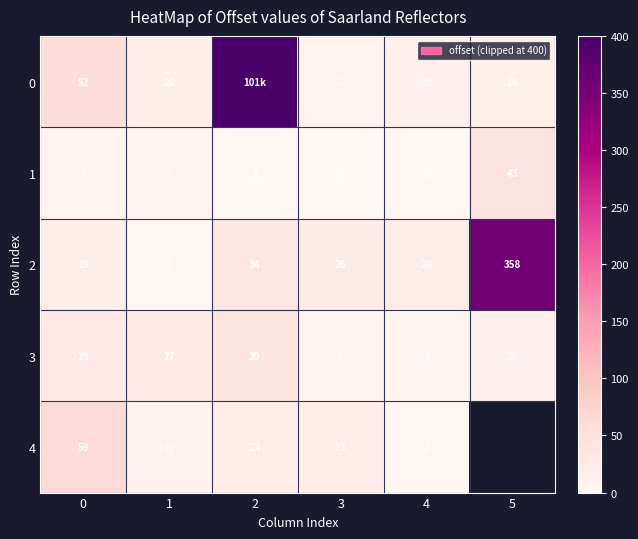

Is it true that 3 equals 39 at 2?

True